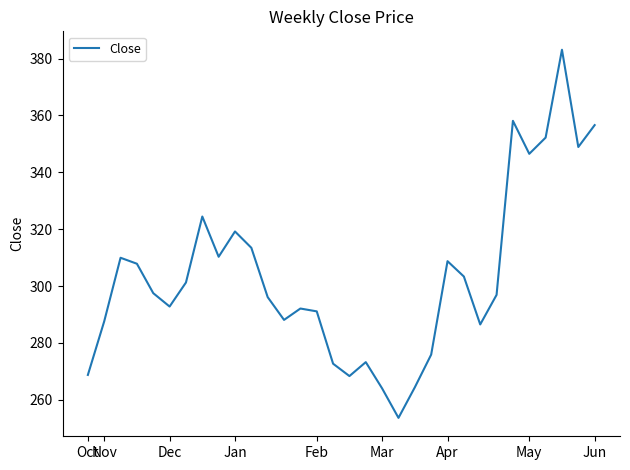

Does the chart have visible grid lines?

No